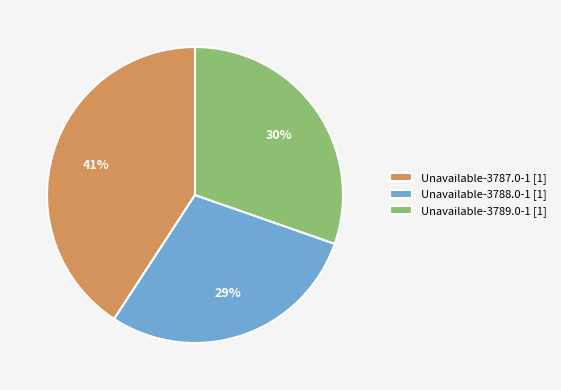

How many segments does this pie chart have?

3